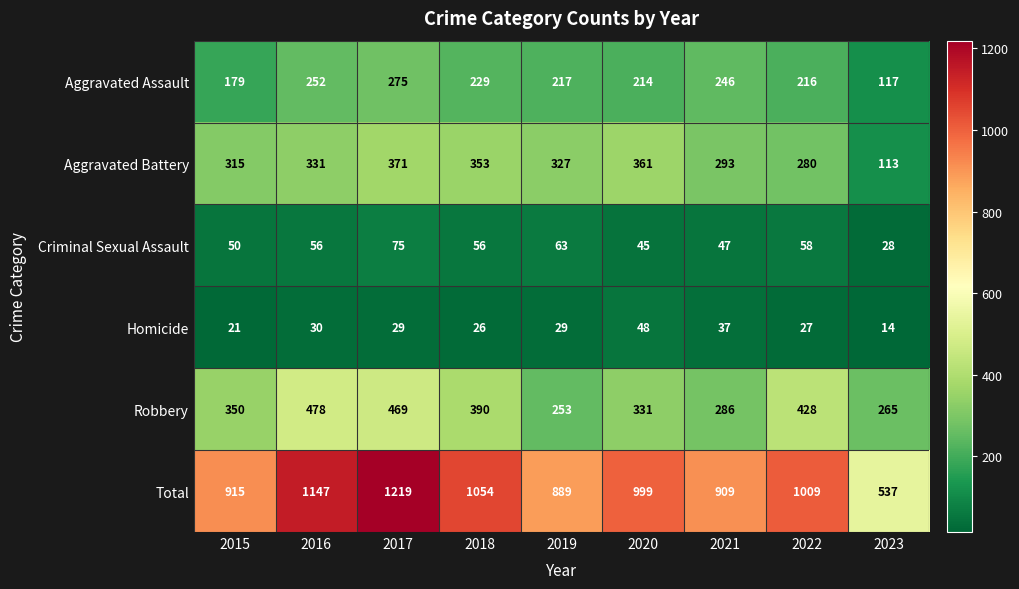

Which series has the largest range (max minus min)?

Total